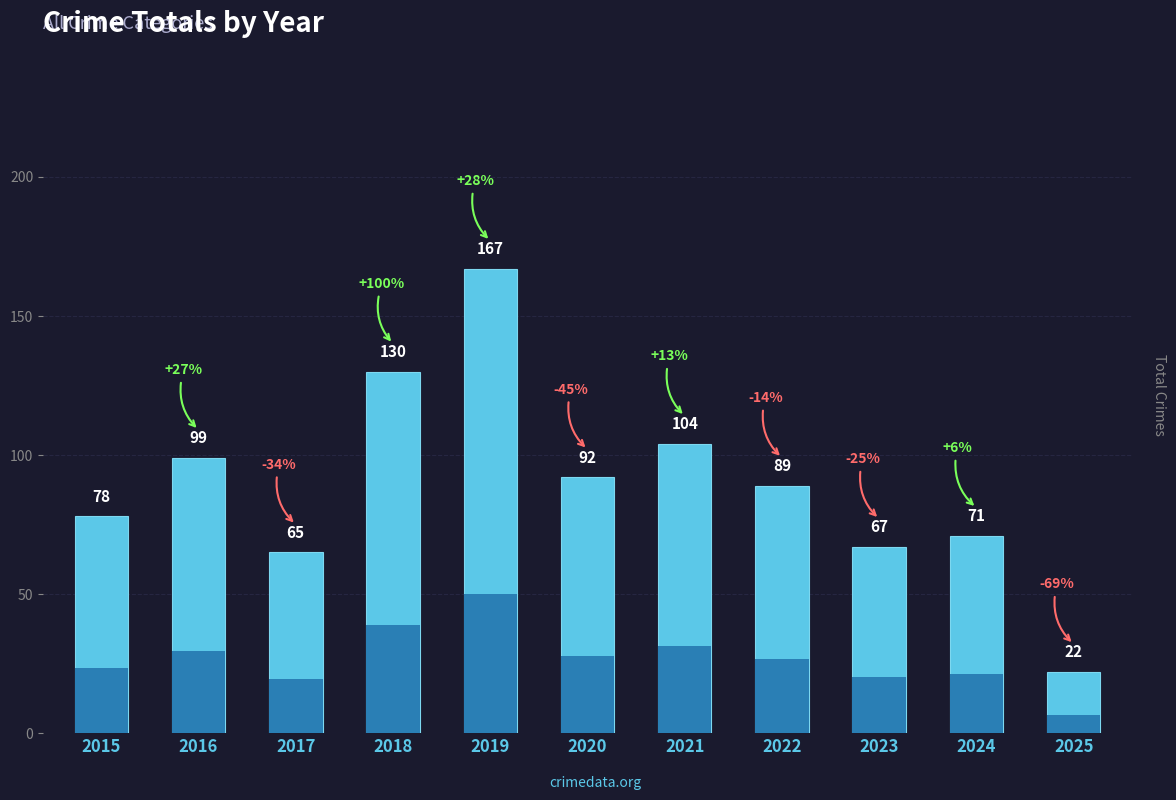

List the labels in order of value, largest first.

2019, 2018, 2021, 2016, 2020, 2022, 2015, 2024, 2023, 2017, 2025